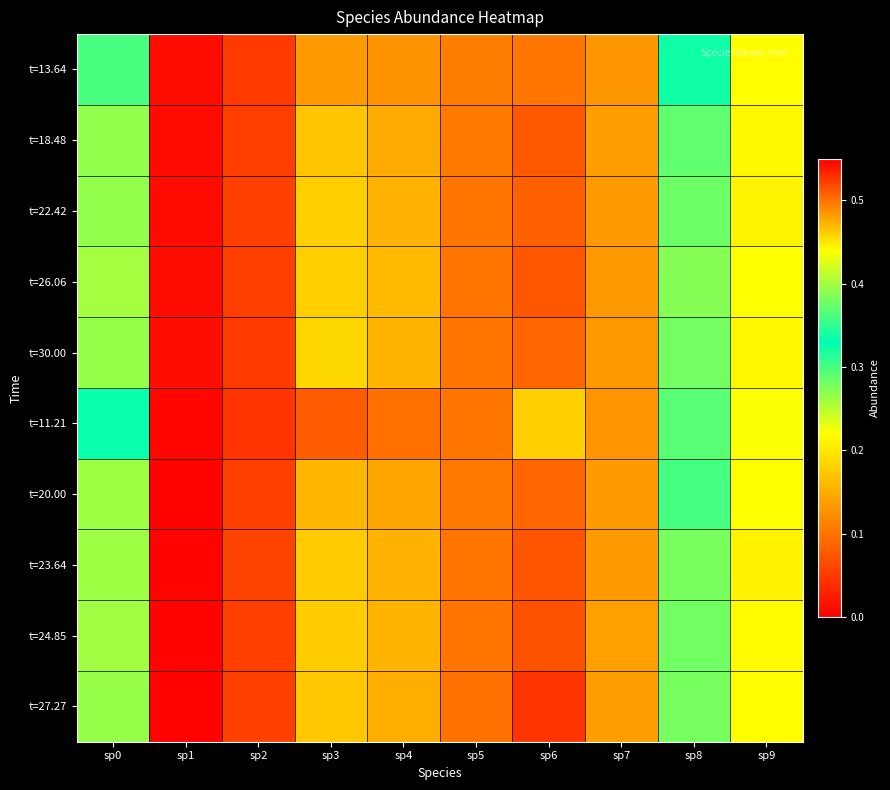

List the series in order of their peak value, lowest first.

t=11.21, t=13.64, t=30.00, t=20.00, t=22.42, t=18.48, t=26.06, t=23.64, t=24.85, t=27.27